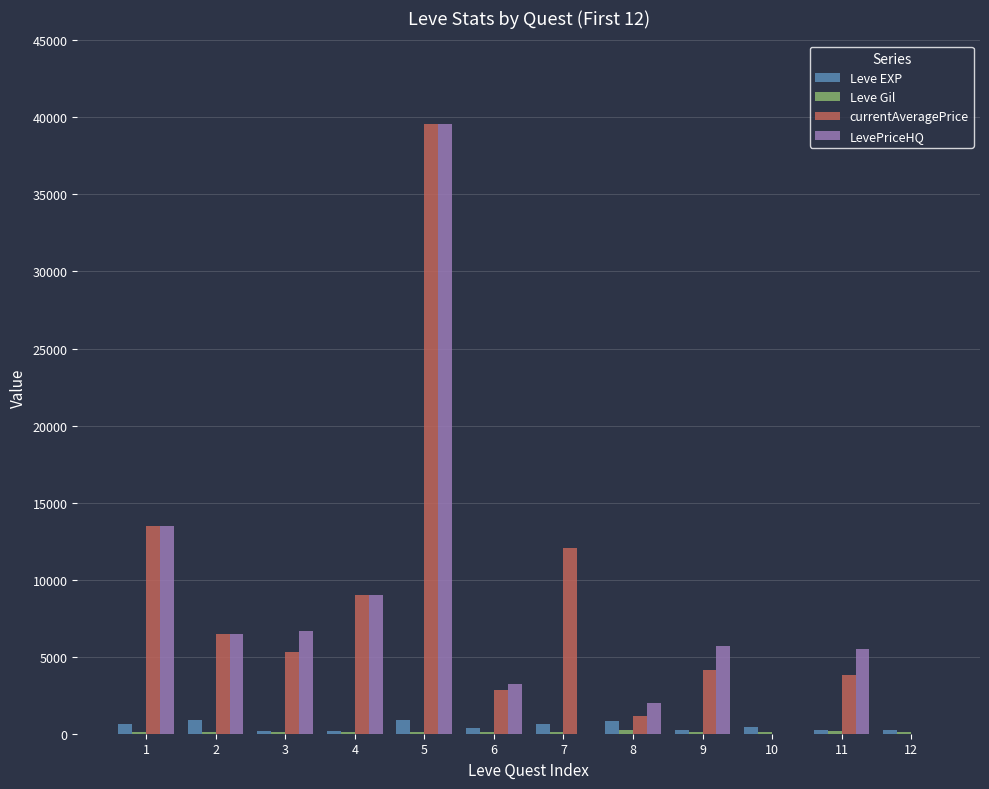

At which category is the sum across all series the highest?

5